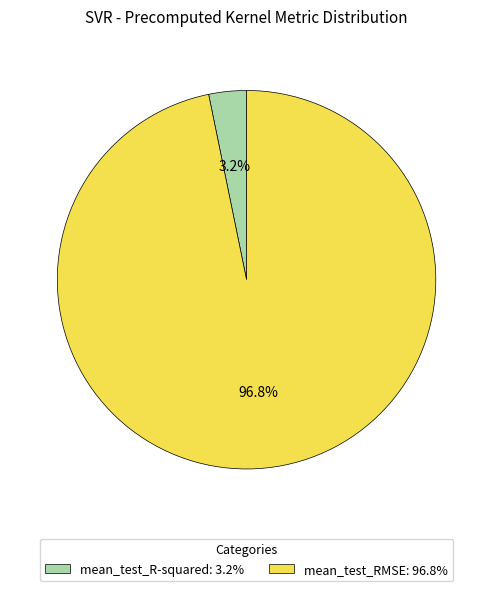

How much of the chart is everything except mean_test_RMSE?

3.2%